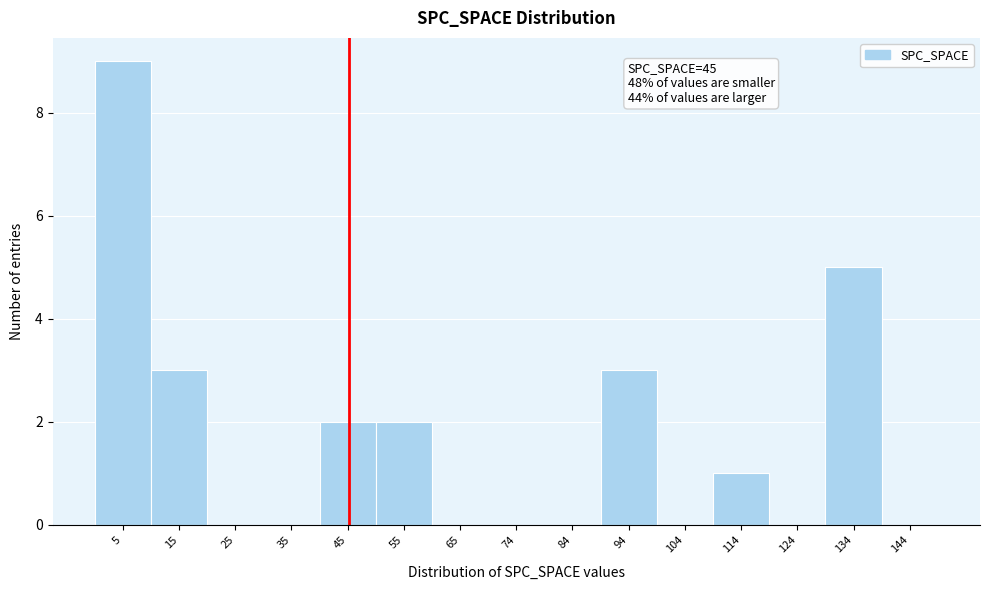

Which range on the x-axis has the tallest bar?

0 to 10